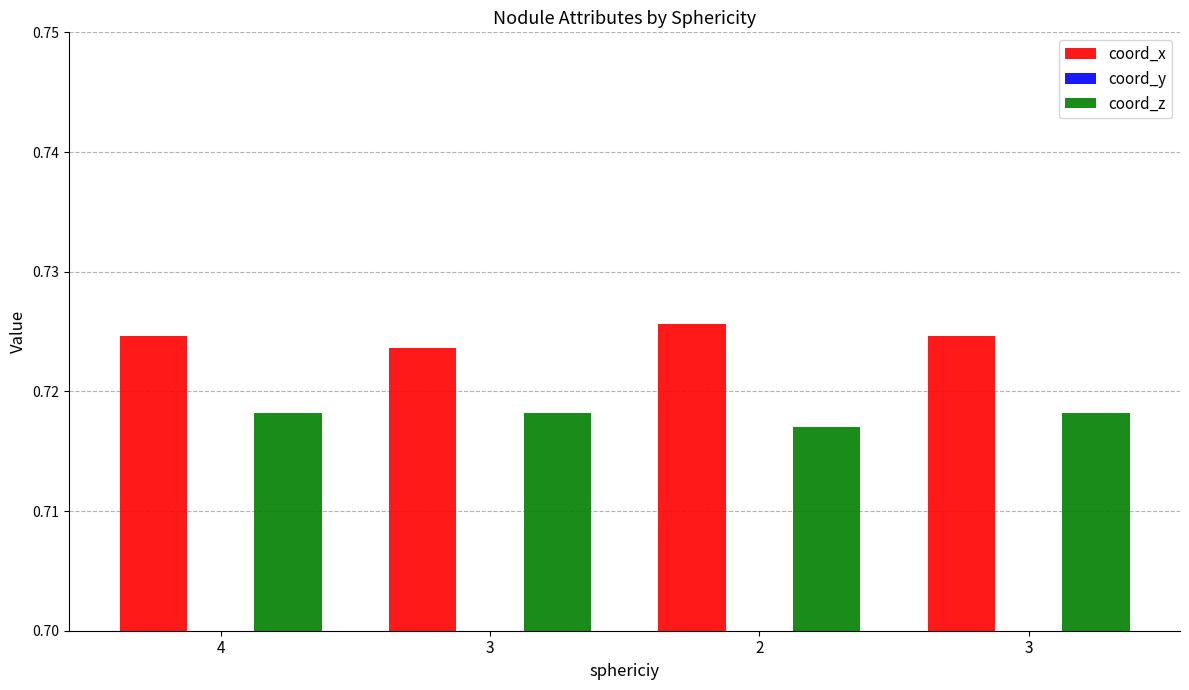

Between 4 and 3, which series saw the biggest shift?

coord_y